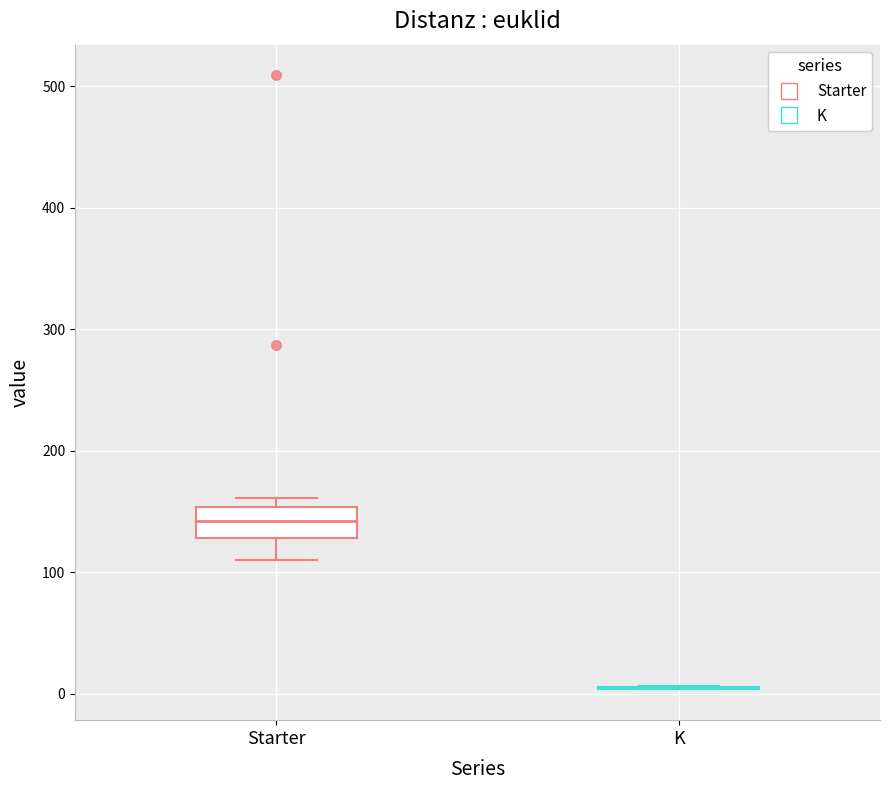

Where does the median line of the box for Starter sit on the y-axis? The values are not printed on the chart, so give them approximately, as read against the axis.

140